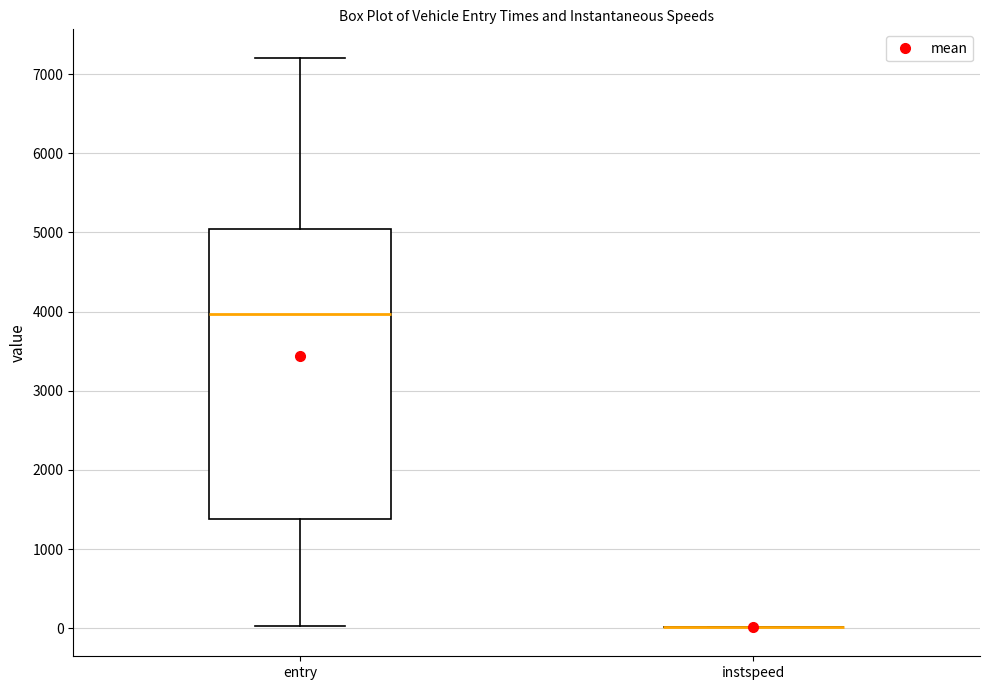

Reading left to right, read every box against the y-axis: the position of its median line, the range the box covers, and the ends of its whiskers. The values are not printed on the chart, so give them approximately, as read against the axis.

entry: median 4000, box 1400 to 5000, whiskers 0 to 7200
instspeed: box collapsed to a line at 0, whiskers 0 to 0